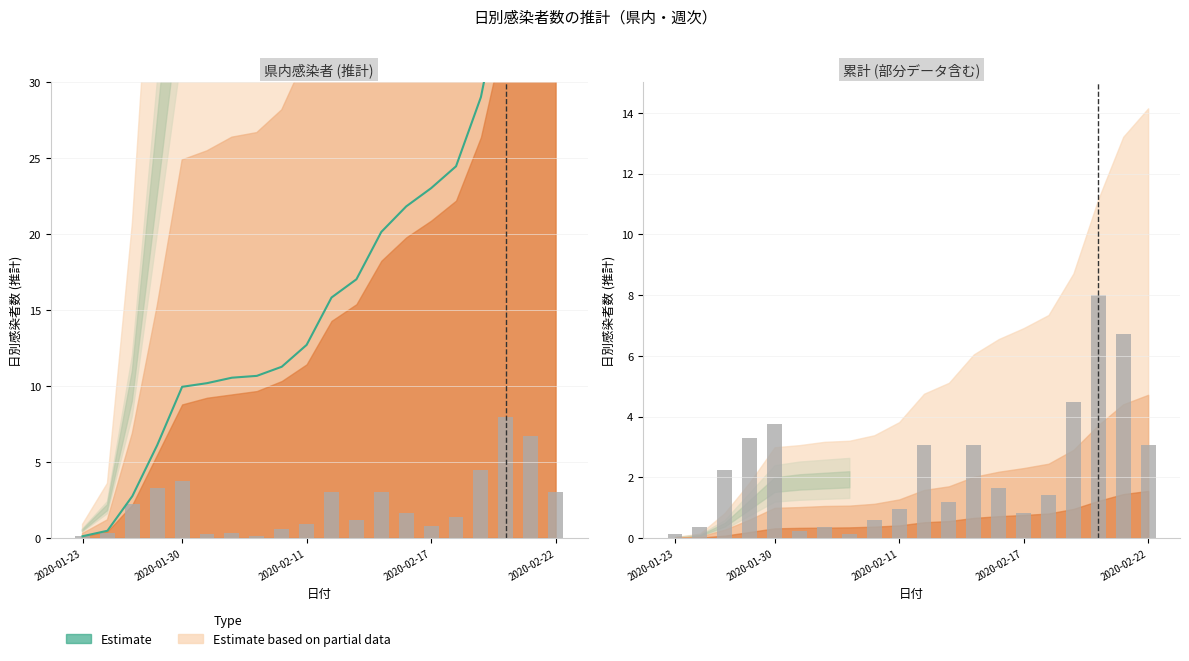

At which category does the chart reach its minimum across all series?

2020-01-23